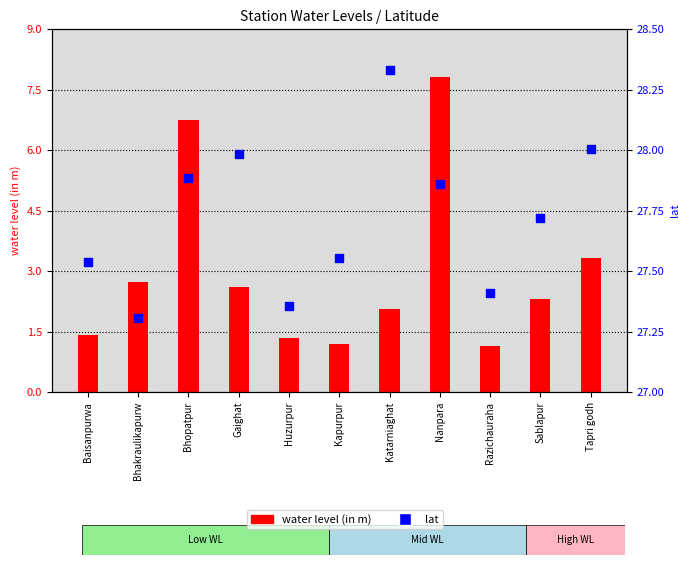

Which series contains the lowest Y value?

water level (in m)